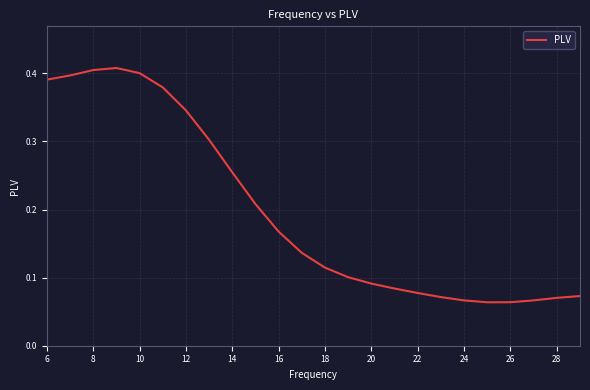

Does the chart display data point markers on the line(s)?

No